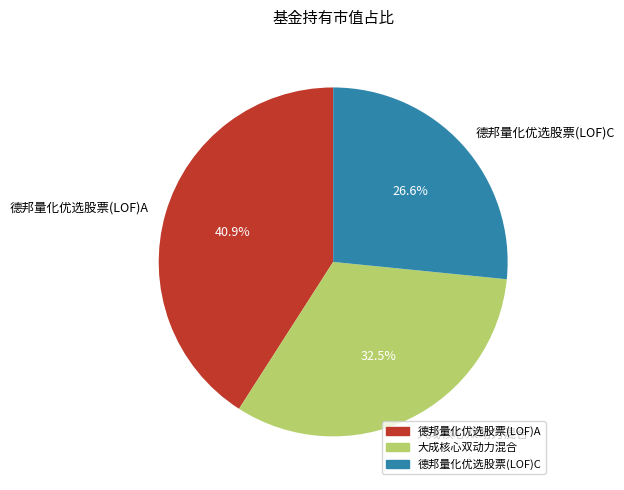

Is it true that 德邦量化优选股票(LOF)C is 27% of the pie?

True